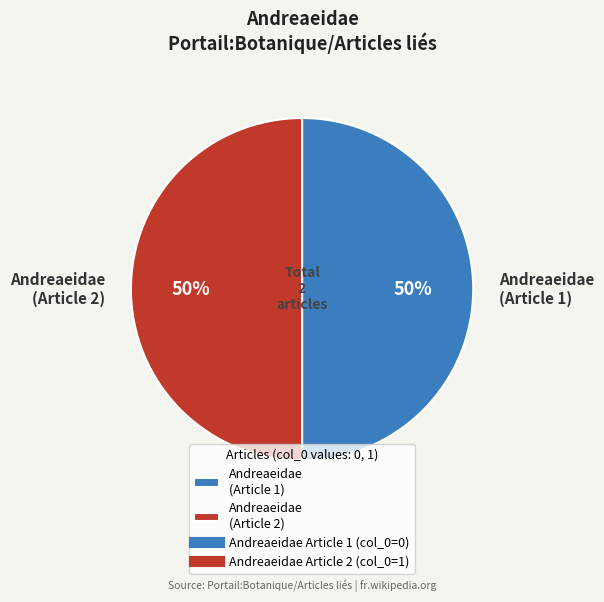

To the nearest percent, what is the average slice percentage?

50%